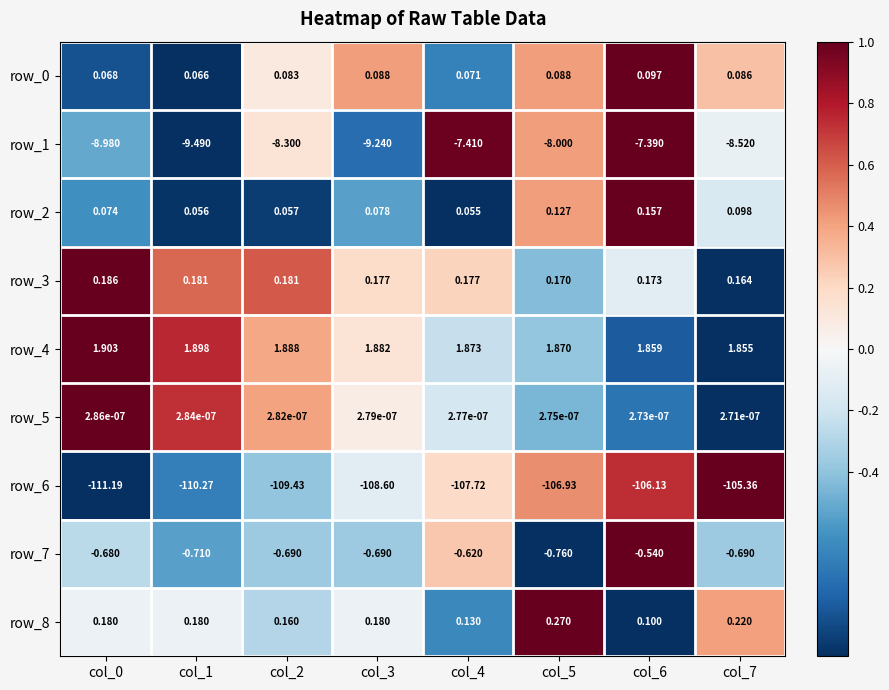

At which label does row_7 reach its peak?

col_6